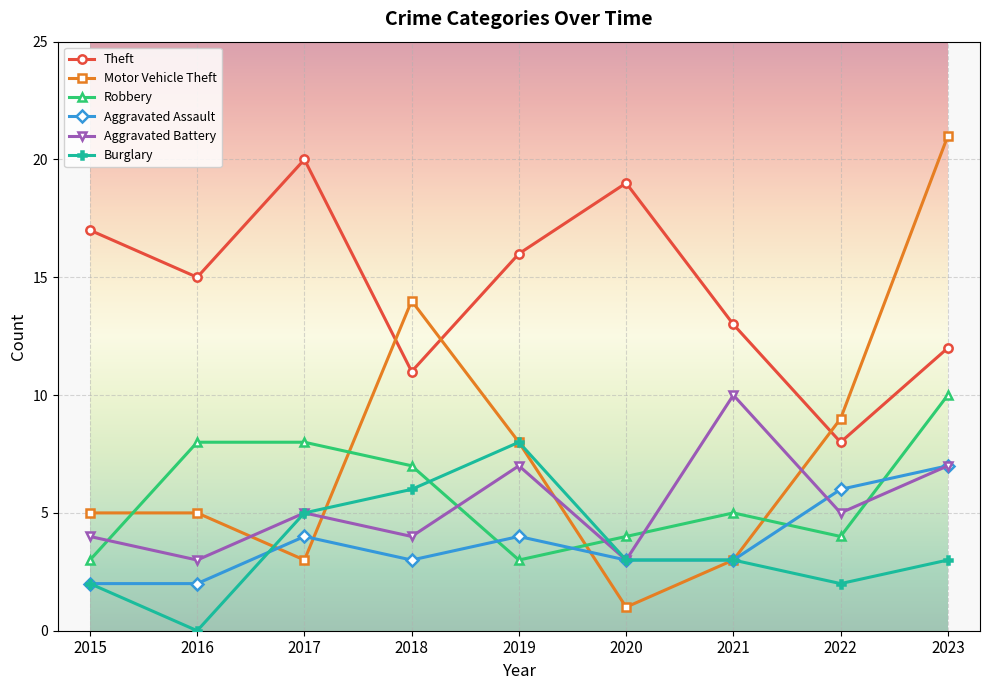

The Motor Vehicle Theft series shows 5 at 2017. True or false?

False